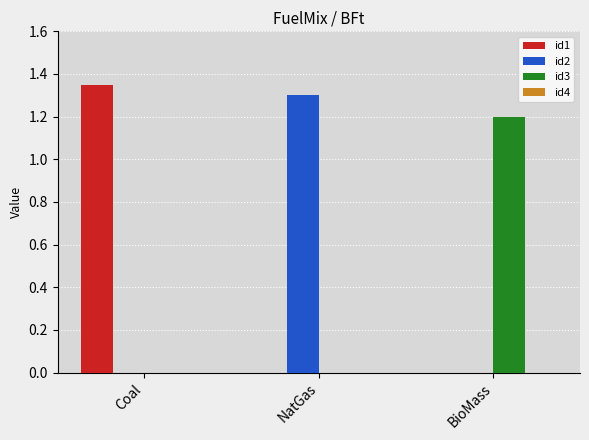

What is the sum of the id2 values at NatGas and Coal?

1.3